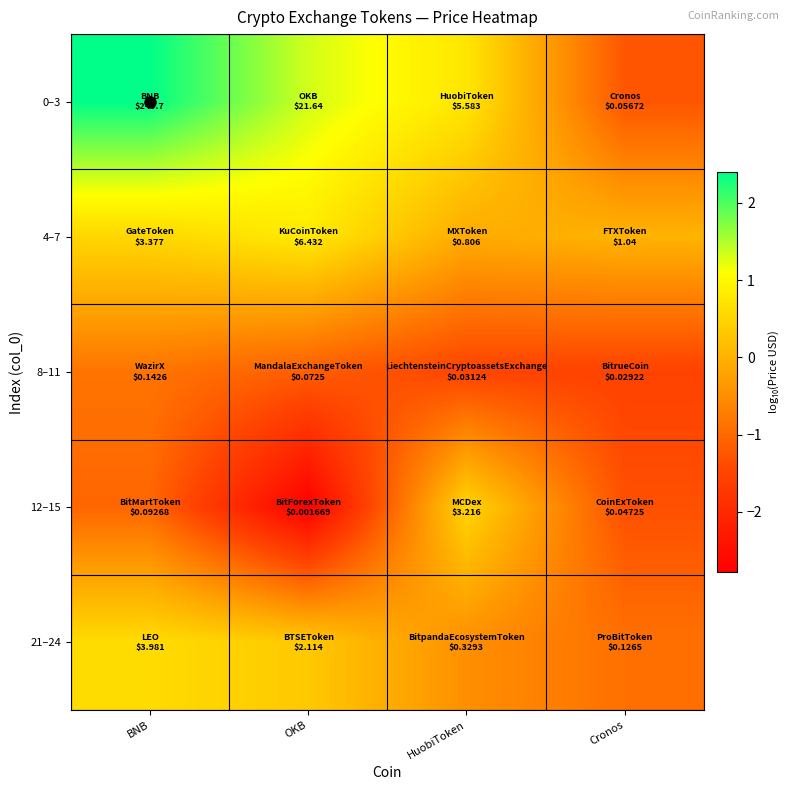

Which series has the largest total across all categories?

0–3